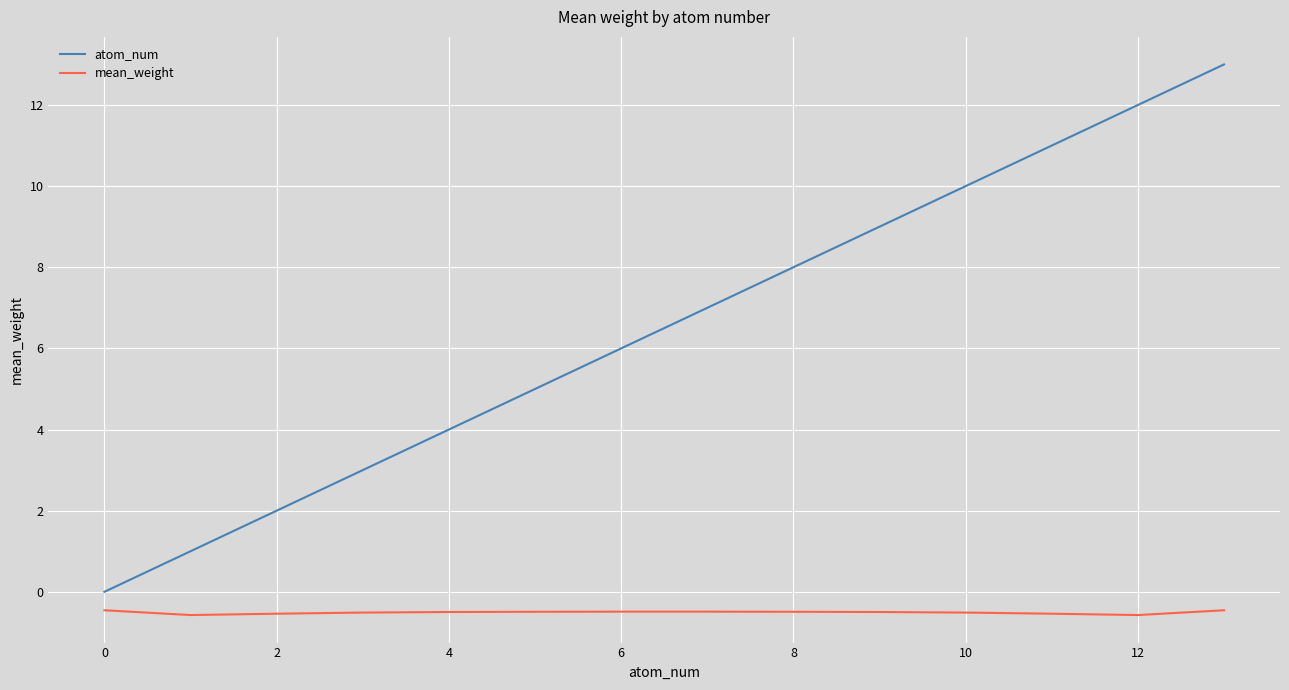

List the series in order of their overall mean, highest first.

atom_num, mean_weight